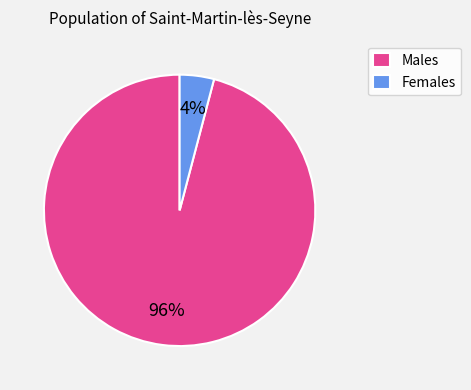

How many segments does this pie chart have?

2